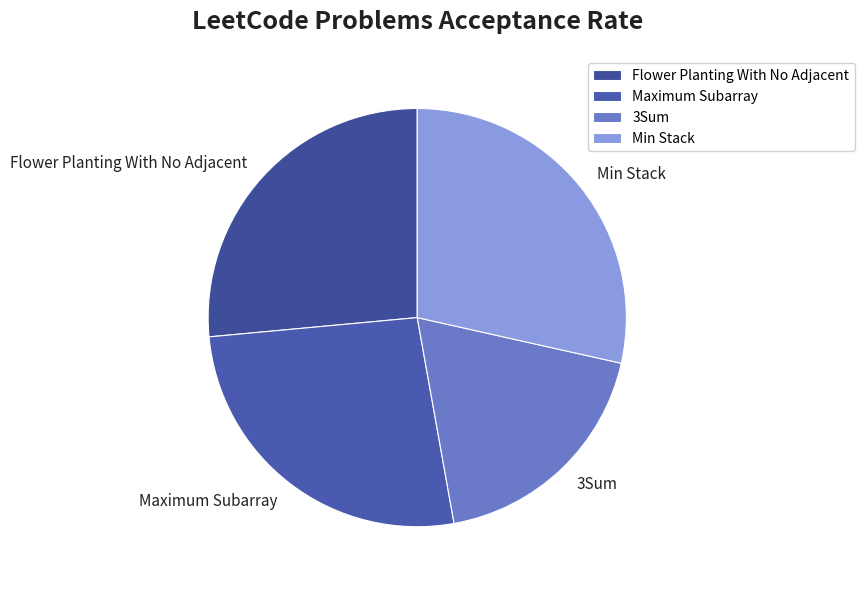

Is there any slice that represents more than half of the pie?

No